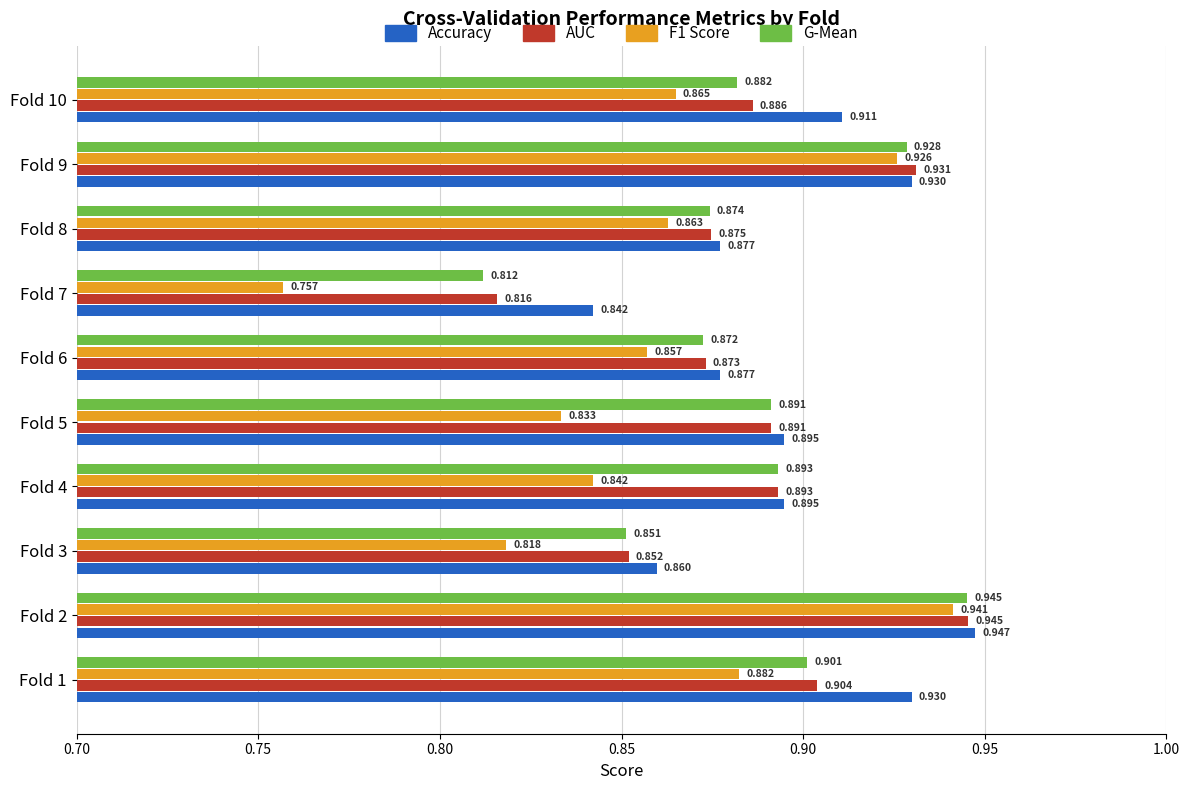

What are all the series names shown in the legend?

Accuracy, AUC, F1 Score, G-Mean